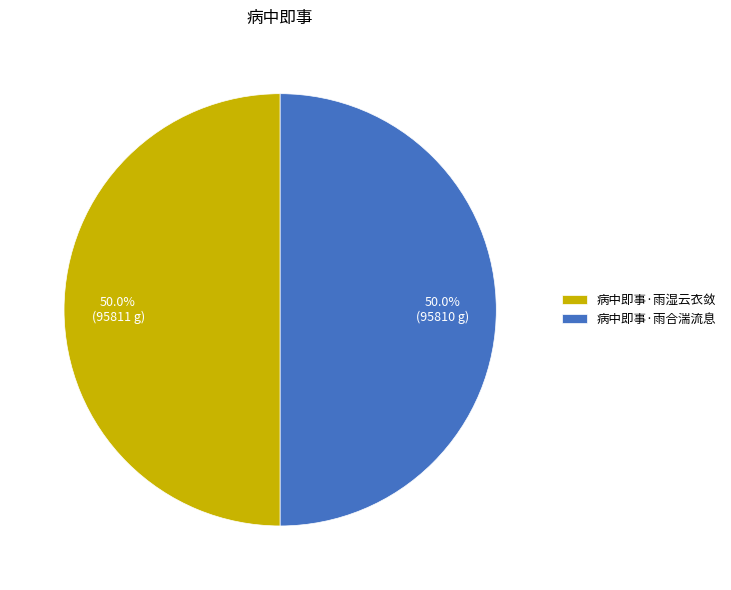

What is the ratio of the value at 病中即事·雨合湍流息 to the value at 病中即事·雨湿云衣敛?

1.0